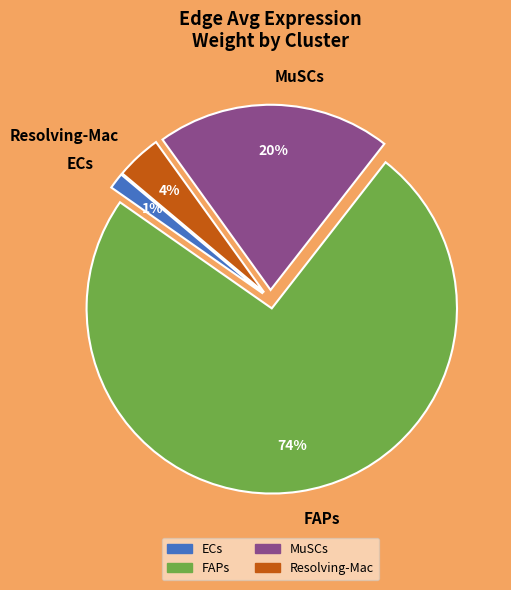

Rank the categories by value from highest to lowest.

FAPs, MuSCs, Resolving-Mac, ECs